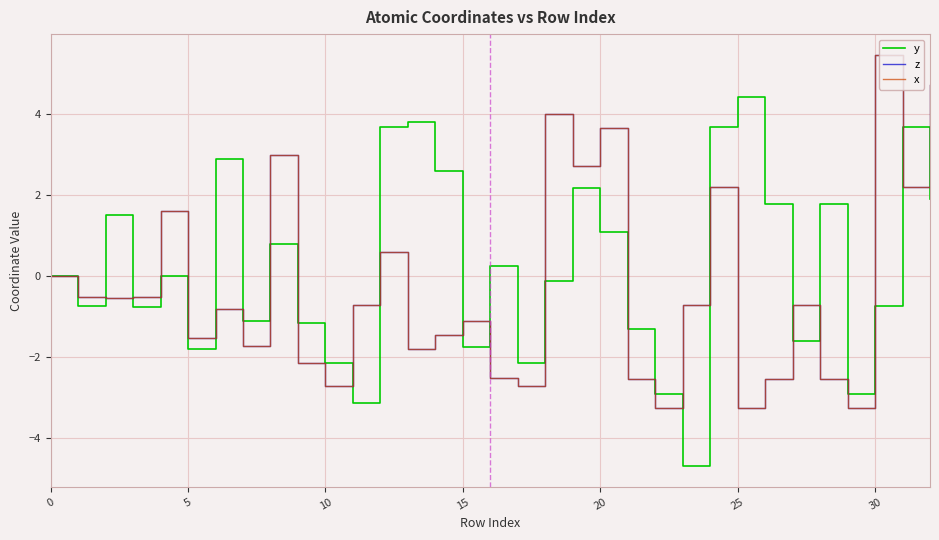

Does the chart display data point markers on the line(s)?

No